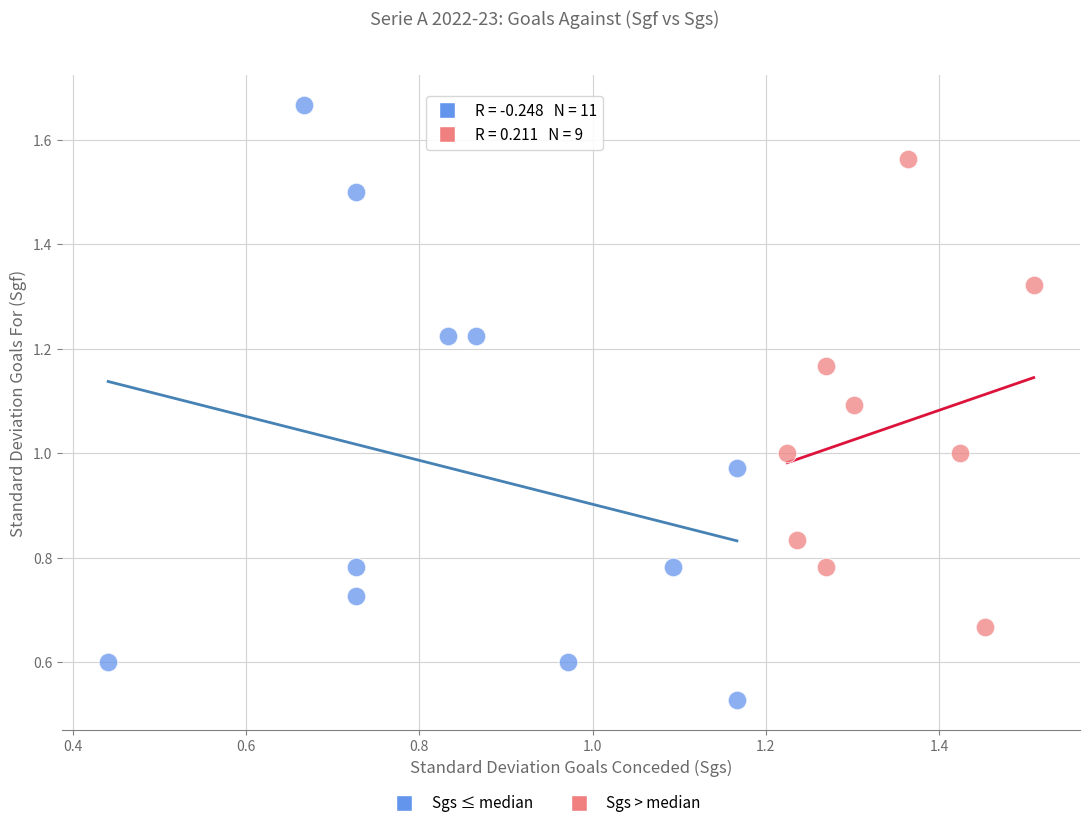

Which series contains the highest Y value?

Sgs ≤ median